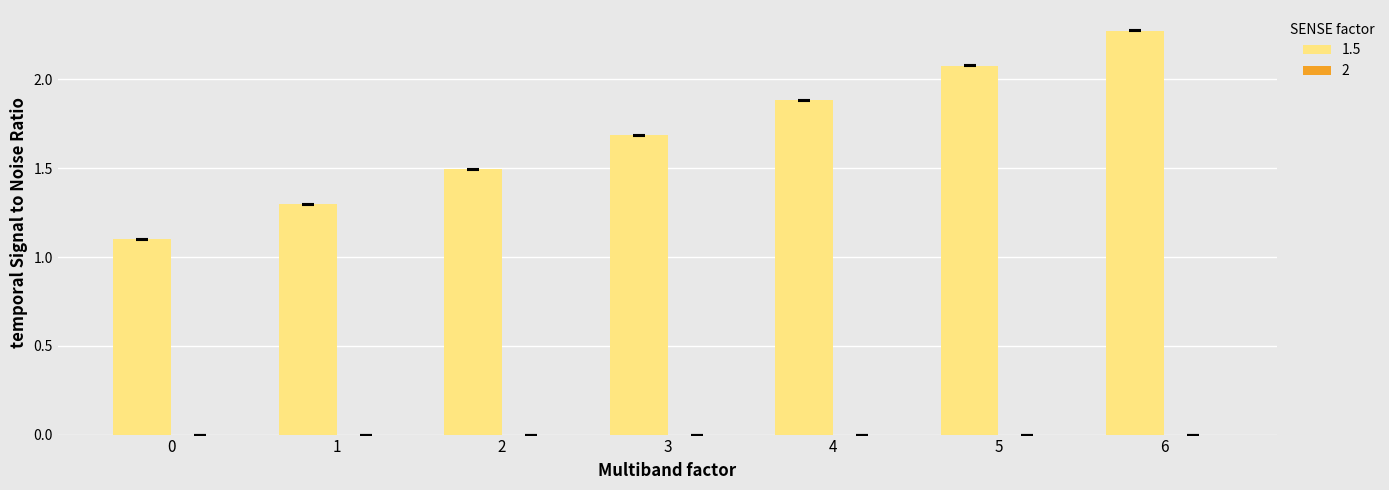

Which series has the largest total across all categories?

1.5